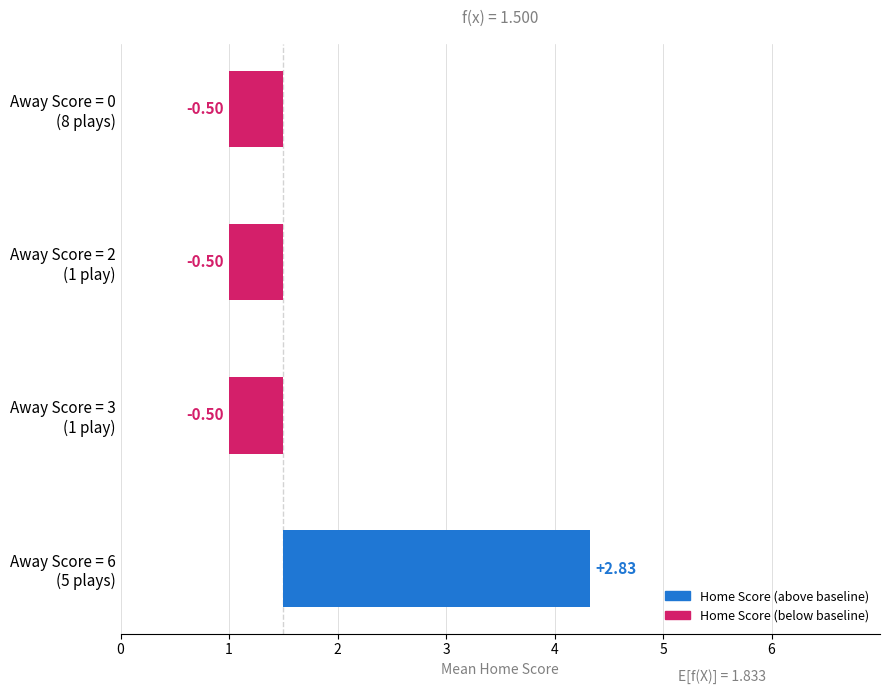

Rank the categories by value from highest to lowest.

Away Score = 6 (5 plays), Away Score = 0 (8 plays), Away Score = 2 (1 play), Away Score = 3 (1 play)